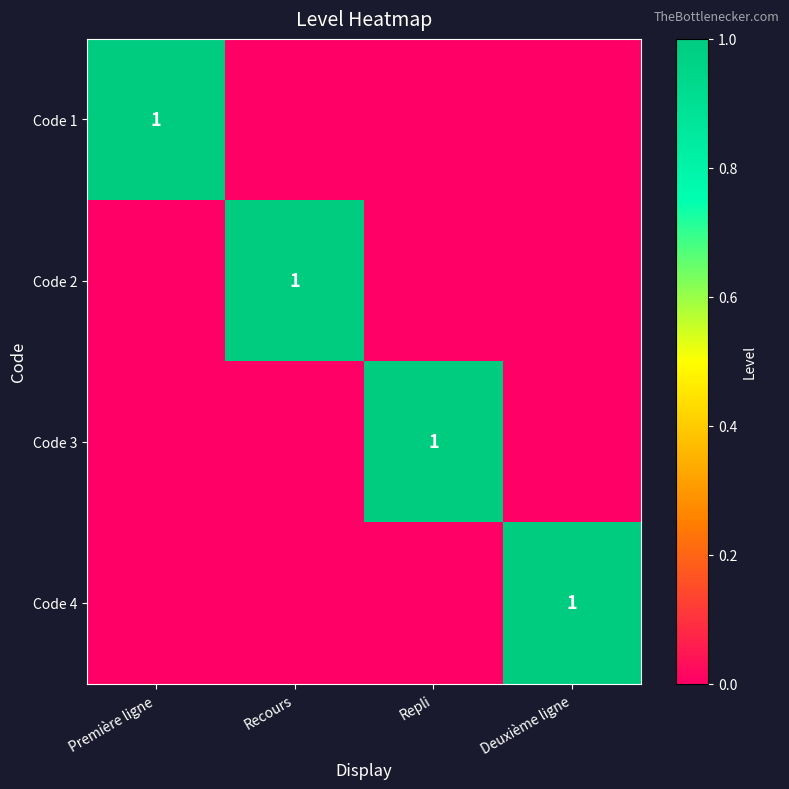

What is the sum of the Code 2 values at Recours and Repli?

1